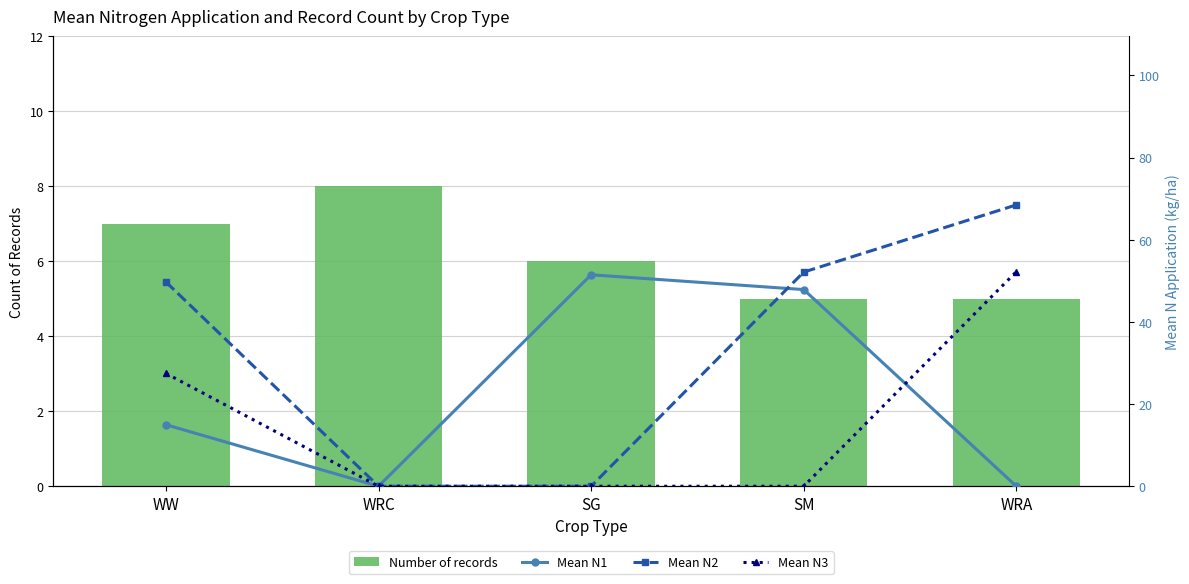

Rank the series by their maximum value, from lowest to highest.

Number of records, Mean N1, Mean N3, Mean N2